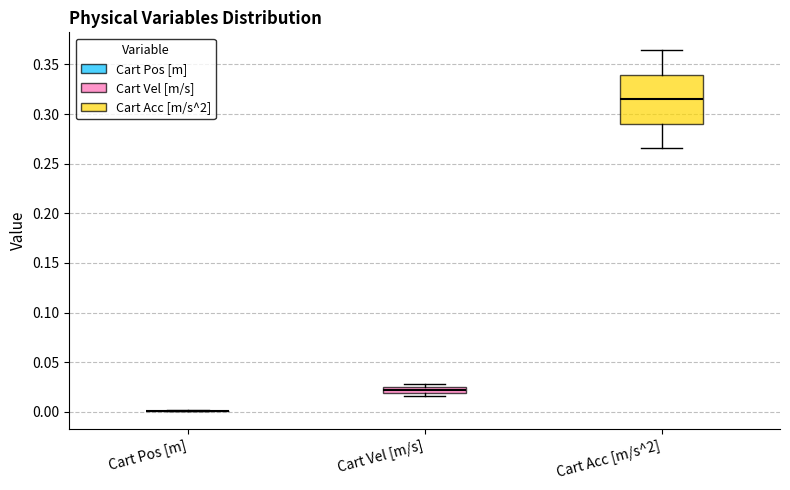

Comparing the boxes themselves (not the whiskers), which one is the tallest?

Cart Acc [m/s^2]